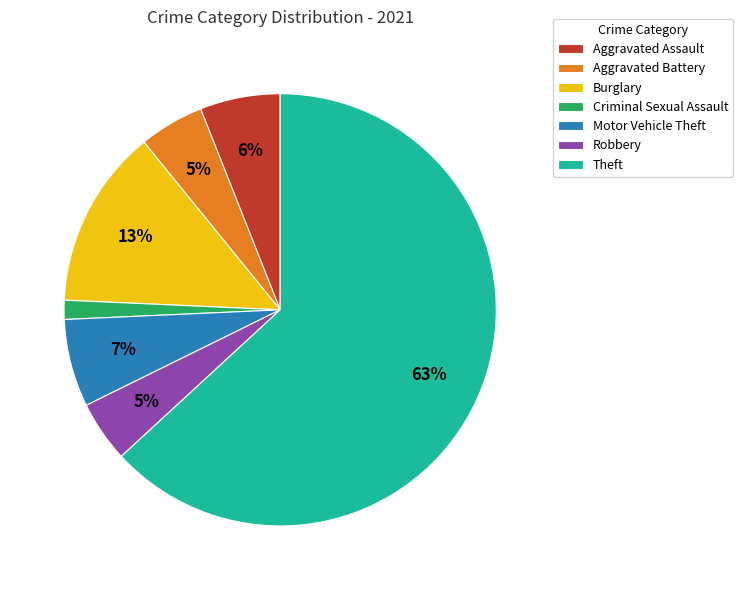

Is the sum of Criminal Sexual Assault and Aggravated Assault greater than half?

No